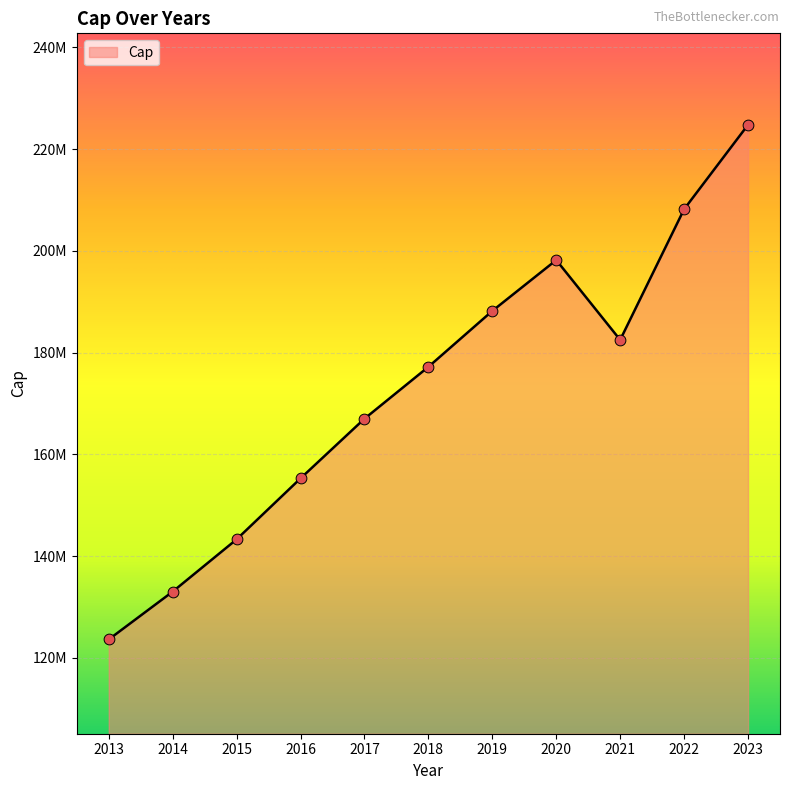

Between 2014 and 2018, which is larger?

2018